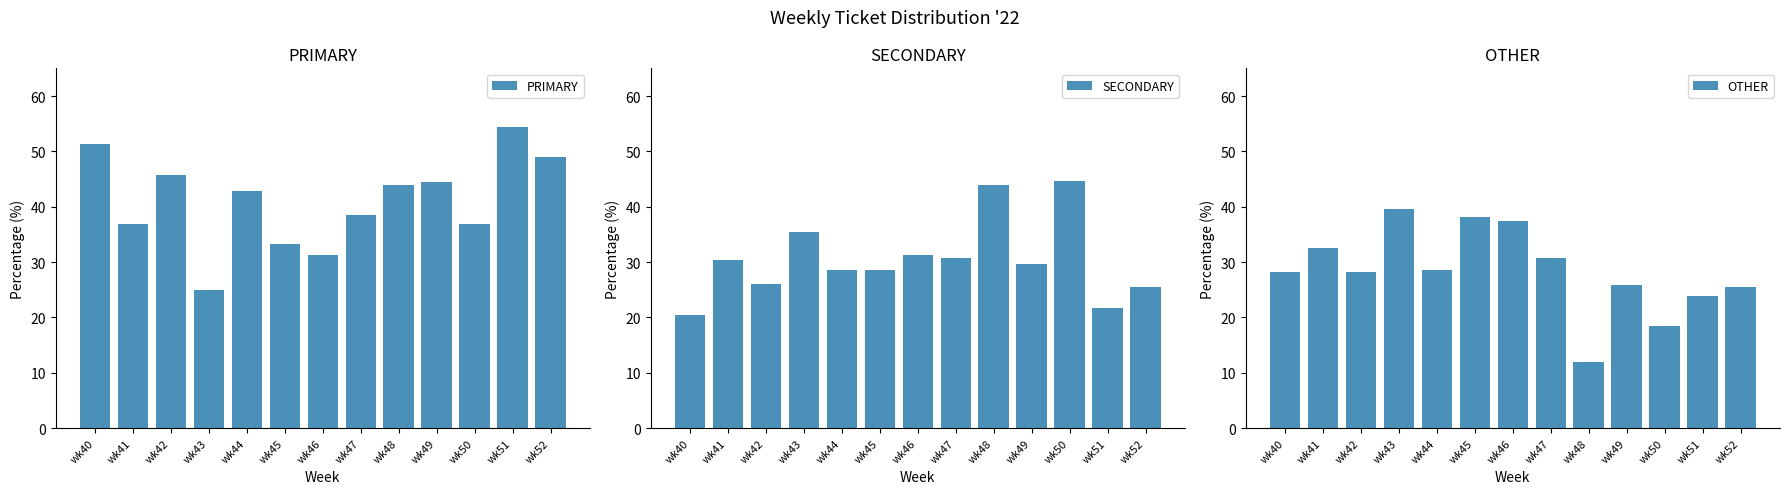

Which series changed the most between wk49 and wk51?

PRIMARY